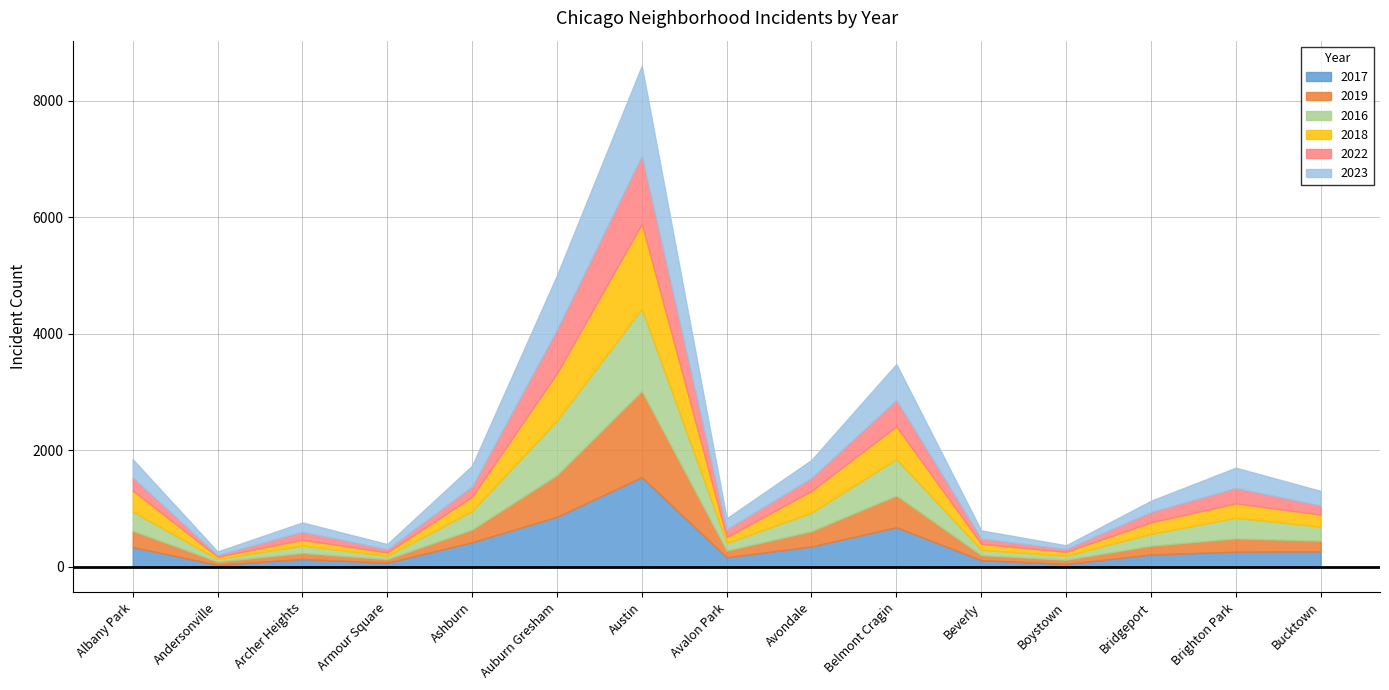

Reading left to right, extract all data points from this chart.

2017: Albany Park=340	Andersonville=37	Archer Heights=136	Armour Square=71	Ashburn=424	Auburn Gresham=860	Austin=1541	Avalon Park=165	Avondale=352	Belmont Cragin=681	Beverly=116	Boystown=51	Bridgeport=213	Brighton Park=261	Bucktown=265
2019: Albany Park=280	Andersonville=54	Archer Heights=103	Armour Square=62	Ashburn=217	Auburn Gresham=716	Austin=1479	Avalon Park=116	Avondale=261	Belmont Cragin=544	Beverly=86	Boystown=72	Bridgeport=150	Brighton Park=228	Bucktown=184
2016: Albany Park=332	Andersonville=43	Archer Heights=129	Armour Square=56	Ashburn=318	Auburn Gresham=937	Austin=1411	Avalon Park=130	Avondale=319	Belmont Cragin=627	Beverly=92	Boystown=69	Bridgeport=204	Brighton Park=355	Bucktown=243
2018: Albany Park=359	Andersonville=41	Archer Heights=98	Armour Square=59	Ashburn=245	Auburn Gresham=810	Austin=1456	Avalon Park=99	Avondale=373	Belmont Cragin=560	Beverly=102	Boystown=66	Bridgeport=198	Brighton Park=246	Bucktown=206
2022: Albany Park=224	Andersonville=29	Archer Heights=139	Armour Square=56	Ashburn=178	Auburn Gresham=752	Austin=1171	Avalon Park=137	Avondale=224	Belmont Cragin=455	Beverly=92	Boystown=50	Bridgeport=177	Brighton Park=266	Bucktown=156
2023: Albany Park=314	Andersonville=61	Archer Heights=158	Armour Square=88	Ashburn=355	Auburn Gresham=929	Austin=1544	Avalon Park=187	Avondale=307	Belmont Cragin=615	Beverly=139	Boystown=63	Bridgeport=193	Brighton Park=347	Bucktown=251